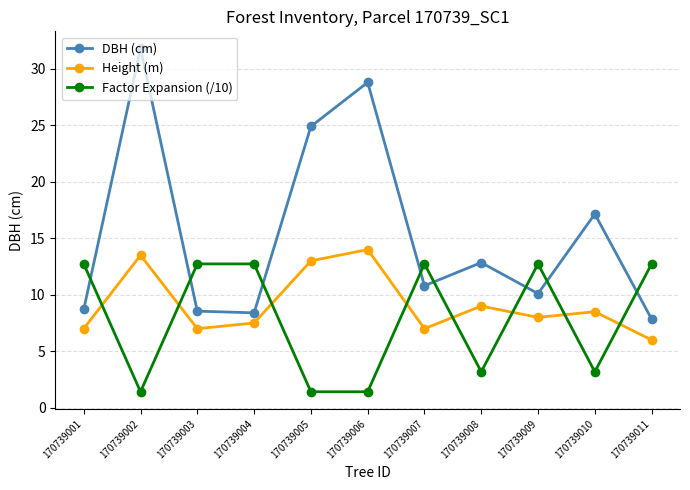

What is the maximum value shown in the chart?

31.8